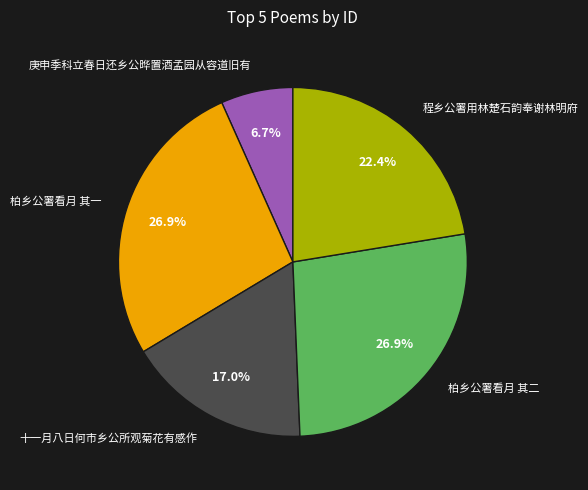

To the nearest percent, what percentage of the pie is 程乡公署用林楚石韵奉谢林明府?

22%